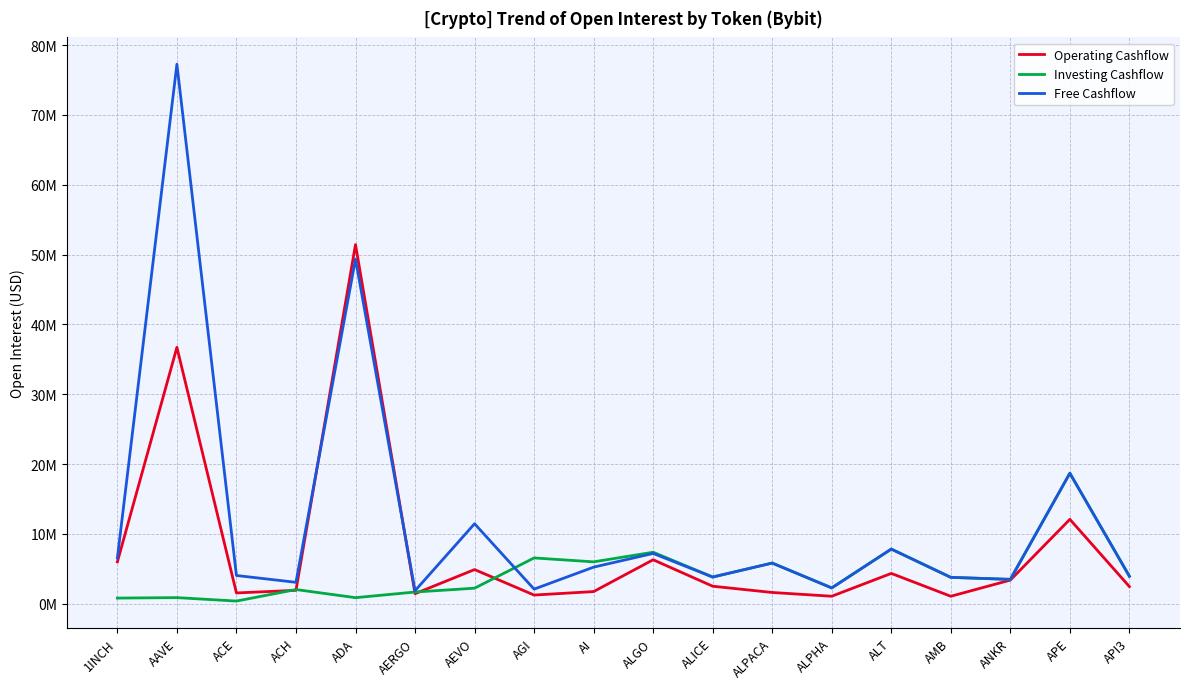

Does the chart have visible grid lines?

Yes